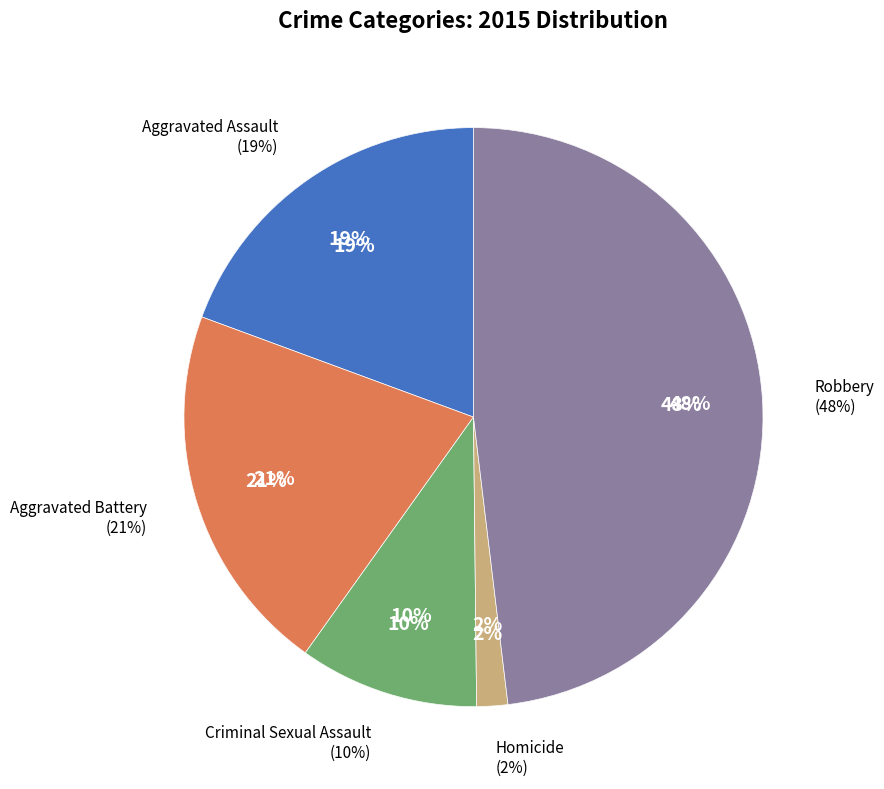

Approximately how many times larger is the value at Aggravated Assault compared to Homicide?

11.2